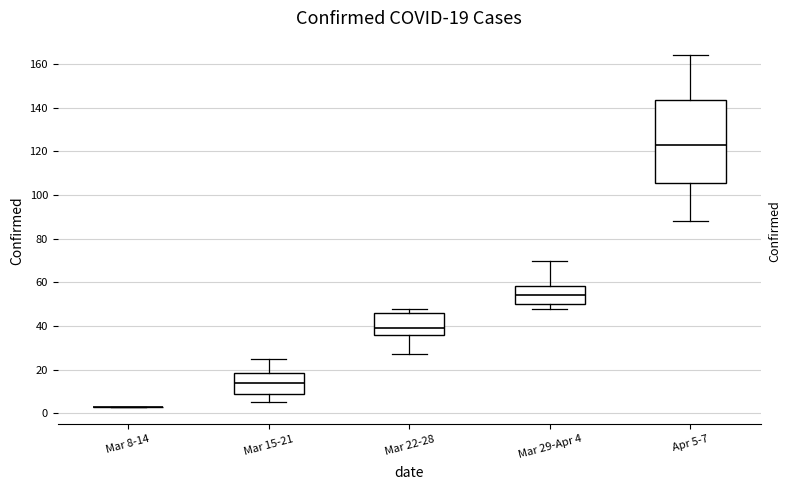

Comparing the boxes themselves (not the whiskers), which one is the tallest?

Apr 5-7